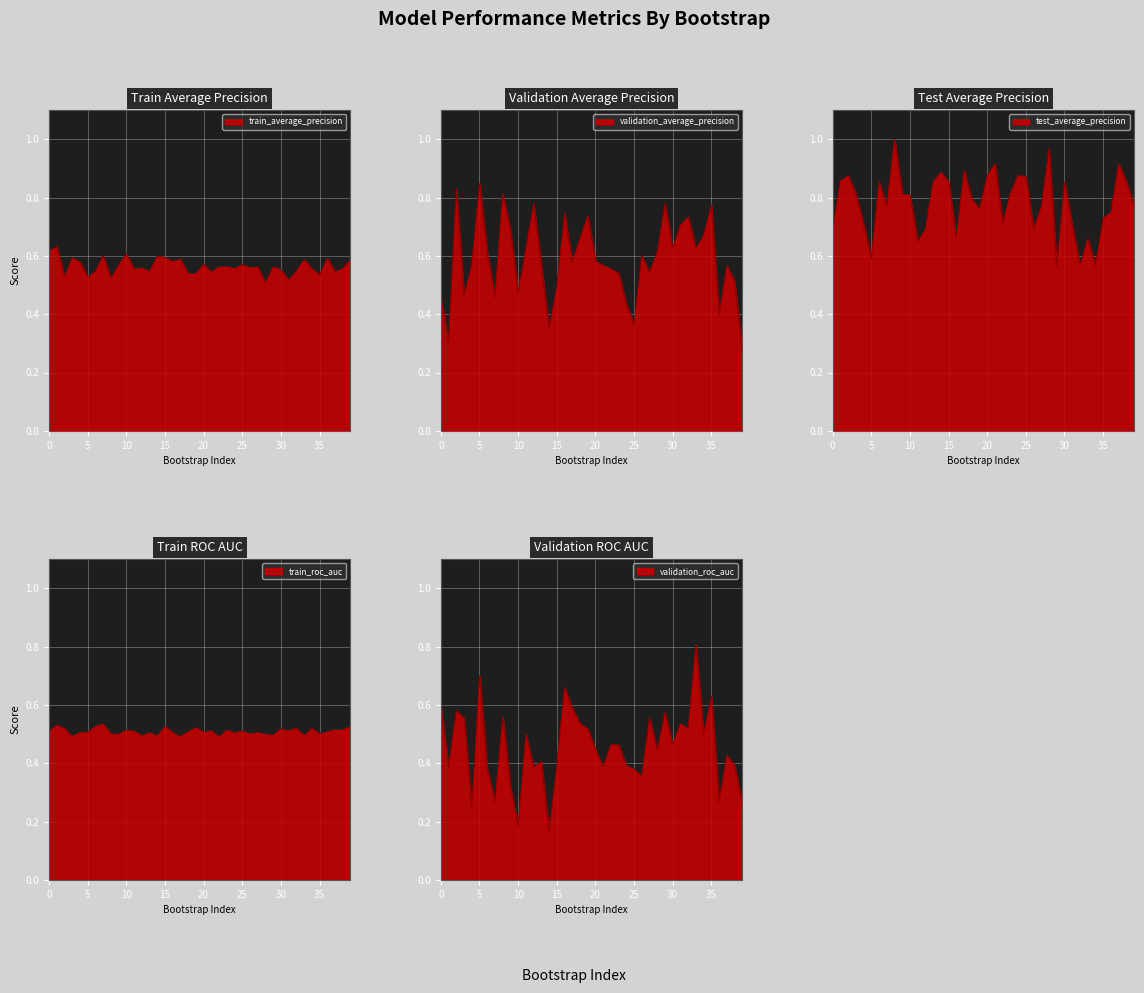

Reading left to right, what are all the values shown in this chart?

train_average_precision: 0=0.6	1=0.6	2=0.5	3=0.6	4=0.6	5=0.5	6=0.5	7=0.6	8=0.5	9=0.6	10=0.6	11=0.6	12=0.6	13=0.5	14=0.6	15=0.6	16=0.6	17=0.6	18=0.5	19=0.5	20=0.6	21=0.5	22=0.6	23=0.6	24=0.6	25=0.6	26=0.6	27=0.6	28=0.5	29=0.6	30=0.6	31=0.5	32=0.5	33=0.6	34=0.6	35=0.5	36=0.6	37=0.5	38=0.6	39=0.6
validation_average_precision: 0=0.5	1=0.3	2=0.8	3=0.5	4=0.6	5=0.8	6=0.6	7=0.5	8=0.8	9=0.7	10=0.5	11=0.6	12=0.8	13=0.6	14=0.3	15=0.5	16=0.7	17=0.6	18=0.7	19=0.7	20=0.6	21=0.6	22=0.6	23=0.5	24=0.4	25=0.4	26=0.6	27=0.5	28=0.6	29=0.8	30=0.6	31=0.7	32=0.7	33=0.6	34=0.7	35=0.8	36=0.4	37=0.6	38=0.5	39=0.3
test_average_precision: 0=0.7	1=0.9	2=0.9	3=0.8	4=0.7	5=0.6	6=0.9	7=0.8	8=1.0	9=0.8	10=0.8	11=0.6	12=0.7	13=0.9	14=0.9	15=0.9	16=0.7	17=0.9	18=0.8	19=0.8	20=0.9	21=0.9	22=0.7	23=0.8	24=0.9	25=0.9	26=0.7	27=0.8	28=1.0	29=0.6	30=0.9	31=0.7	32=0.6	33=0.7	34=0.6	35=0.7	36=0.8	37=0.9	38=0.9	39=0.8
train_roc_auc: 0=0.5	1=0.5	2=0.5	3=0.5	4=0.5	5=0.5	6=0.5	7=0.5	8=0.5	9=0.5	10=0.5	11=0.5	12=0.5	13=0.5	14=0.5	15=0.5	16=0.5	17=0.5	18=0.5	19=0.5	20=0.5	21=0.5	22=0.5	23=0.5	24=0.5	25=0.5	26=0.5	27=0.5	28=0.5	29=0.5	30=0.5	31=0.5	32=0.5	33=0.5	34=0.5	35=0.5	36=0.5	37=0.5	38=0.5	39=0.5
validation_roc_auc: 0=0.6	1=0.4	2=0.6	3=0.6	4=0.2	5=0.7	6=0.4	7=0.3	8=0.6	9=0.3	10=0.2	11=0.5	12=0.4	13=0.4	14=0.2	15=0.4	16=0.7	17=0.6	18=0.5	19=0.5	20=0.4	21=0.4	22=0.5	23=0.5	24=0.4	25=0.4	26=0.4	27=0.6	28=0.4	29=0.6	30=0.5	31=0.5	32=0.5	33=0.8	34=0.5	35=0.6	36=0.3	37=0.4	38=0.4	39=0.3